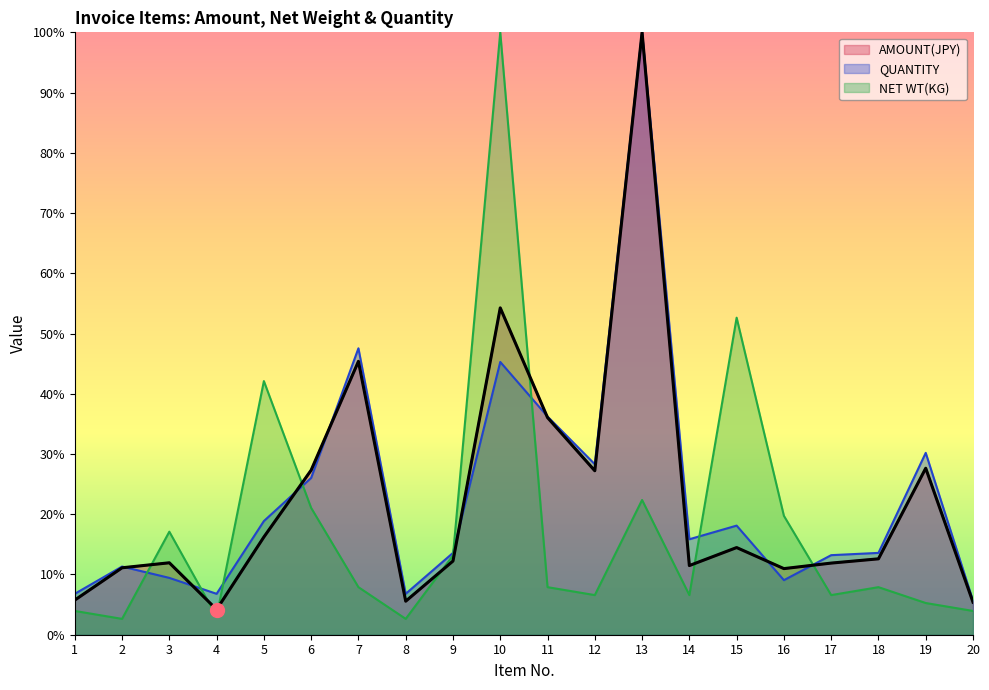

At which category is the sum across all series the highest?

13